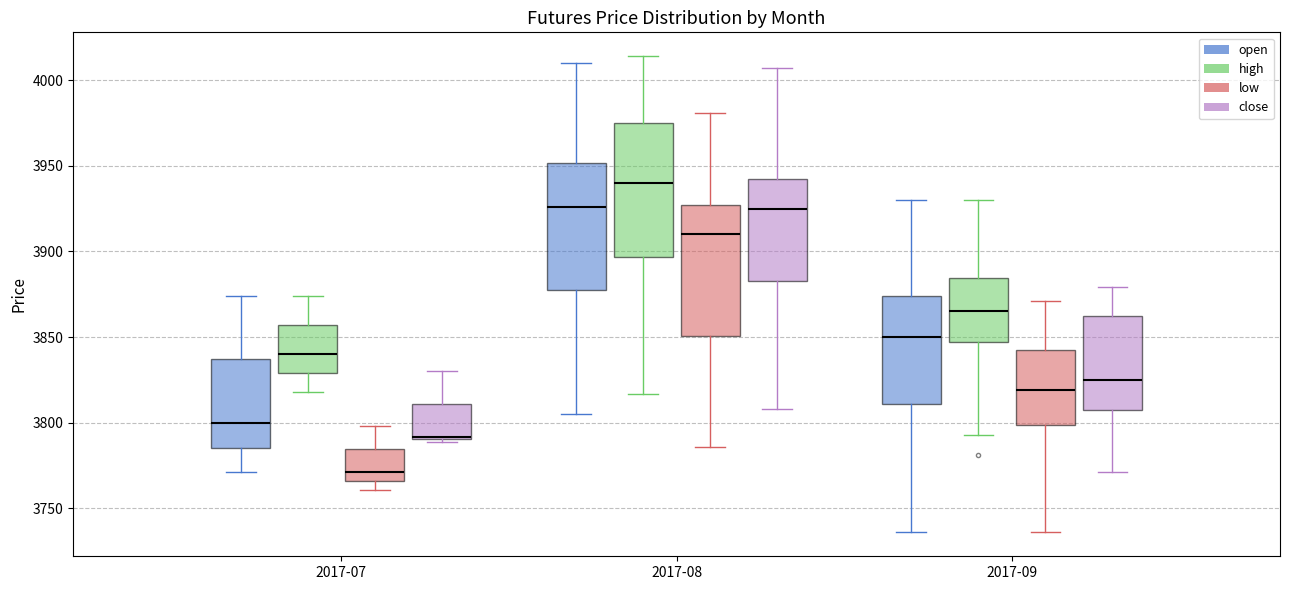

Which box has the highest median line?

2017-08 (high)